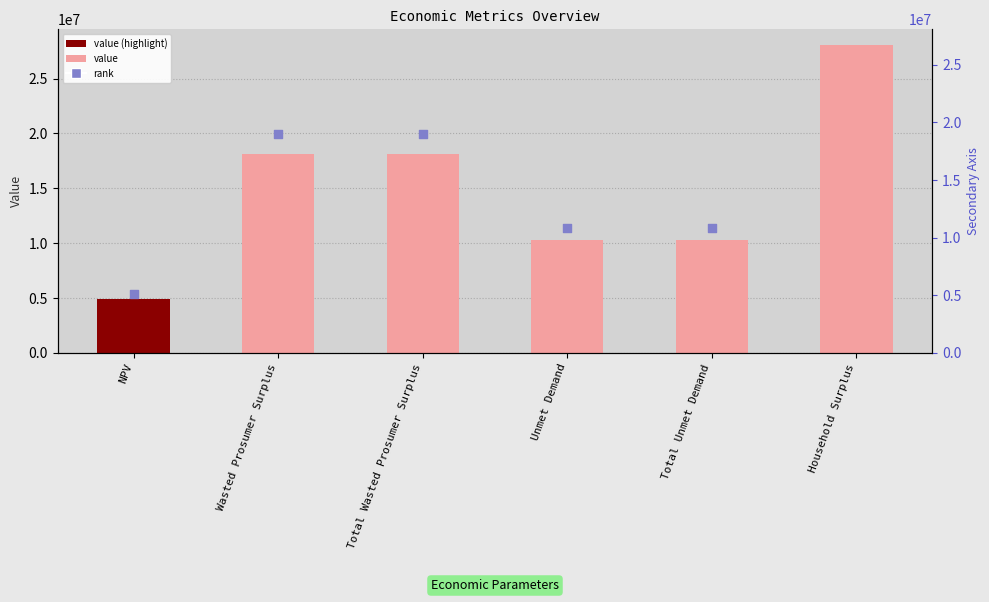

Is the value of value at Total Unmet Demand greater than the value of rank at NPV?

Yes